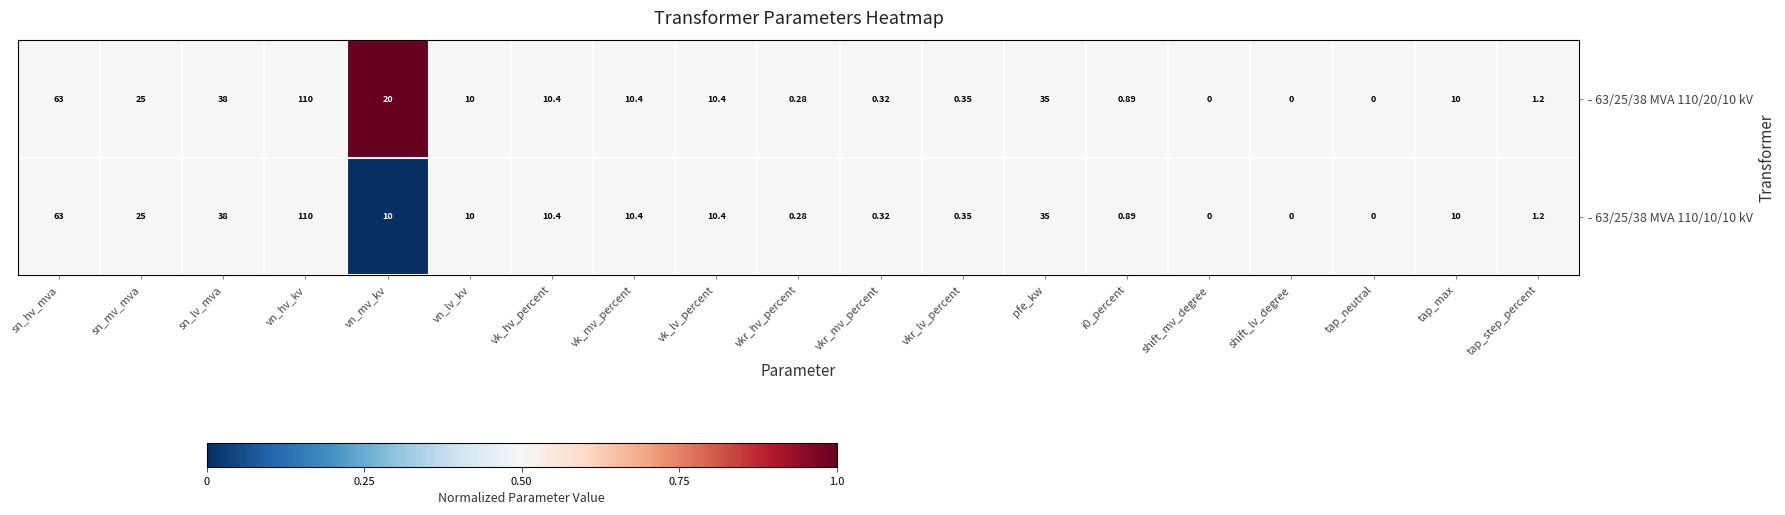

Where does the - 63/25/38 MVA 110/20/10 kV series first go above 10?

sn_hv_mva